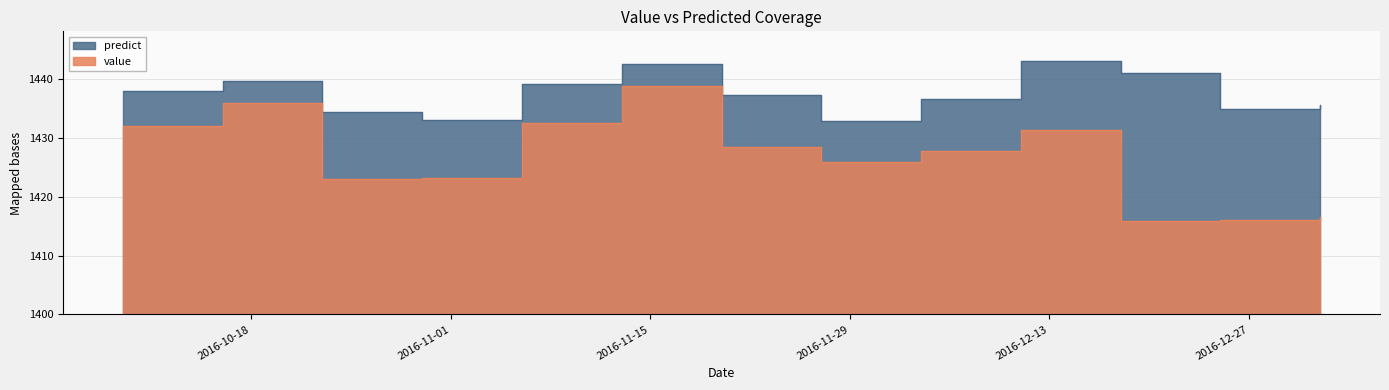

Reading left to right, transcribe all the data shown in this chart.

value: 1431.9	1435.9	1423.0	1423.2	1432.5	1438.7	1428.4	1425.9	1427.8	1431.3	1415.9	1416.0	1416.5
predict: 1438.0	1439.6	1434.4	1433.1	1439.0	1442.5	1437.3	1432.8	1436.6	1443.1	1441.1	1434.9	1435.6